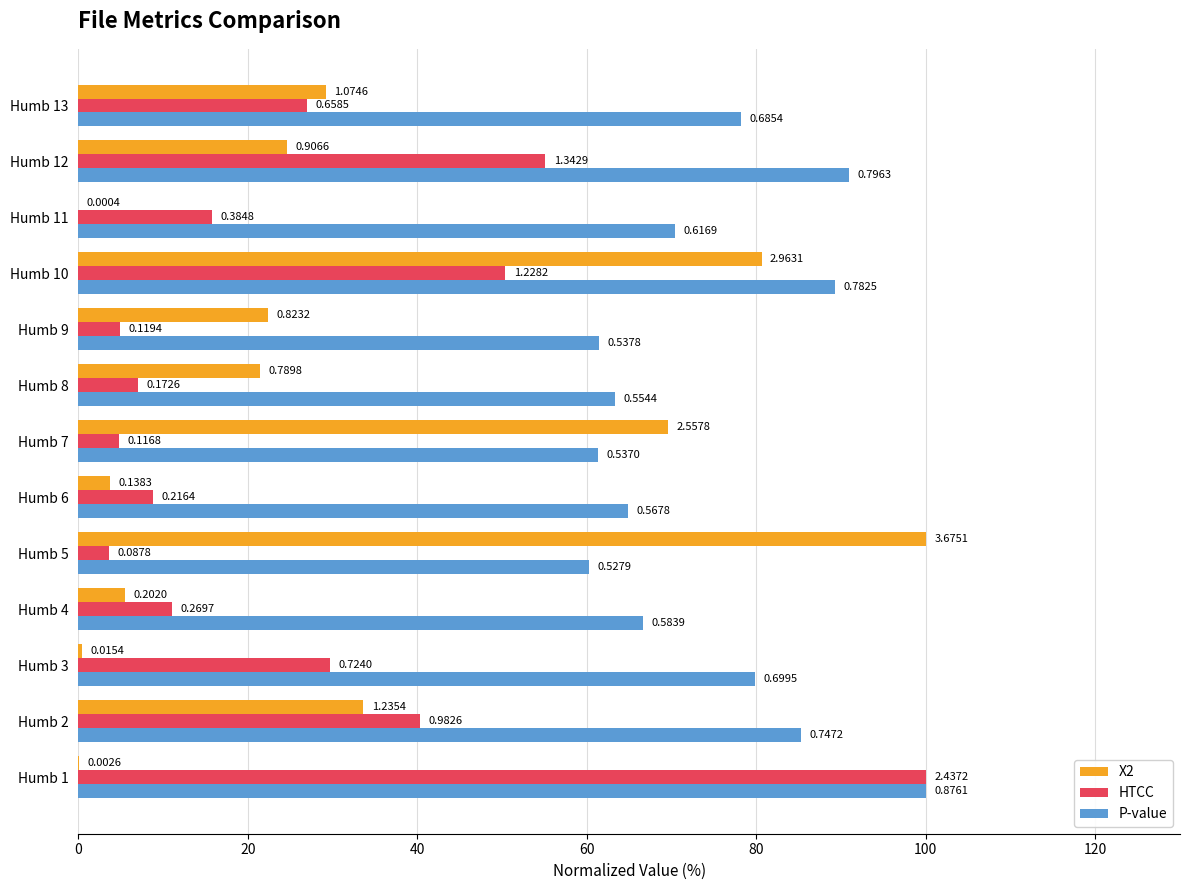

What are all the series names shown in the legend?

X2, HTCC, P-value